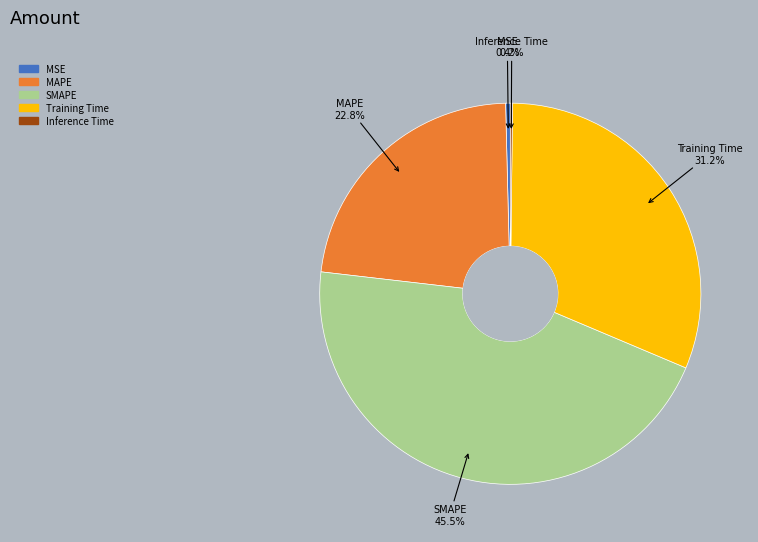

Does MAPE account for over 50% of the chart?

No